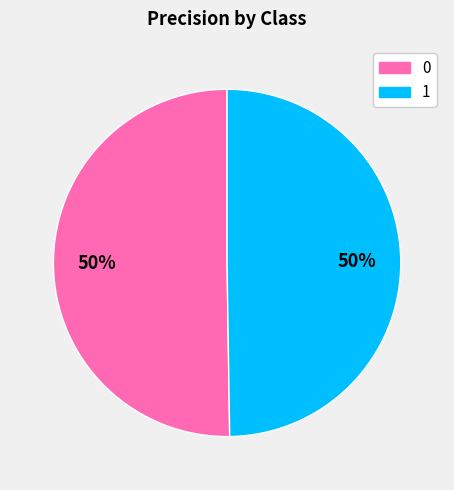

True or false: 0 accounts for 50% of the total.

True